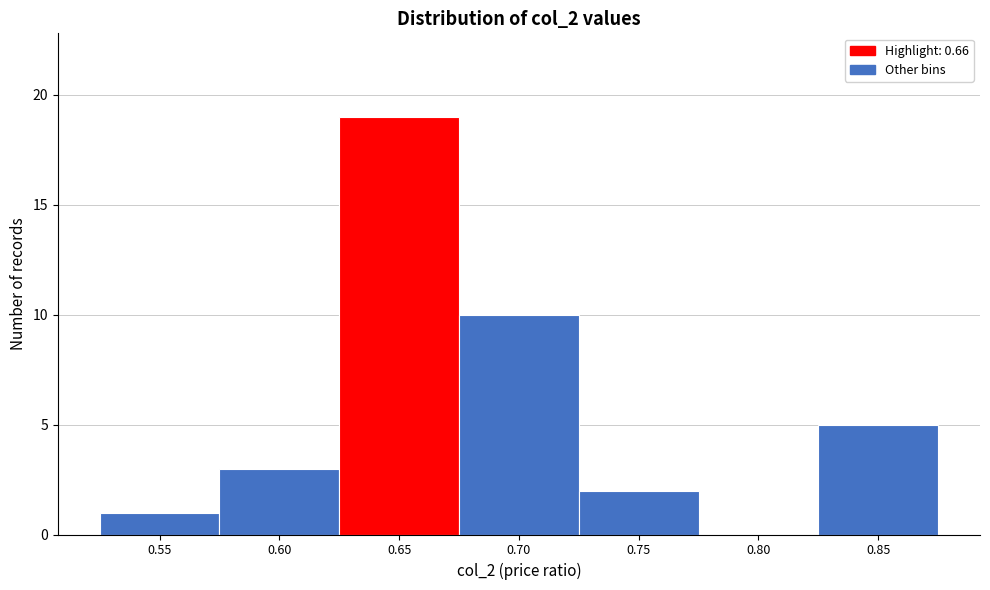

Reading left to right, list all the values displayed in this chart.

0.55=1	0.60=3	0.65=19	0.70=10	0.75=2	0.80=0	0.85=5